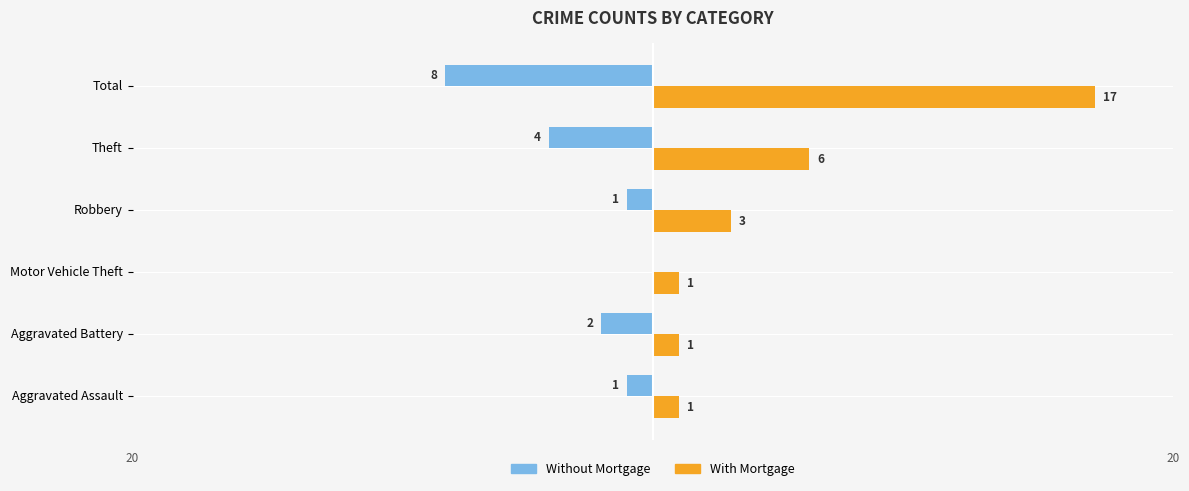

At which category is the sum across all series the highest?

Total